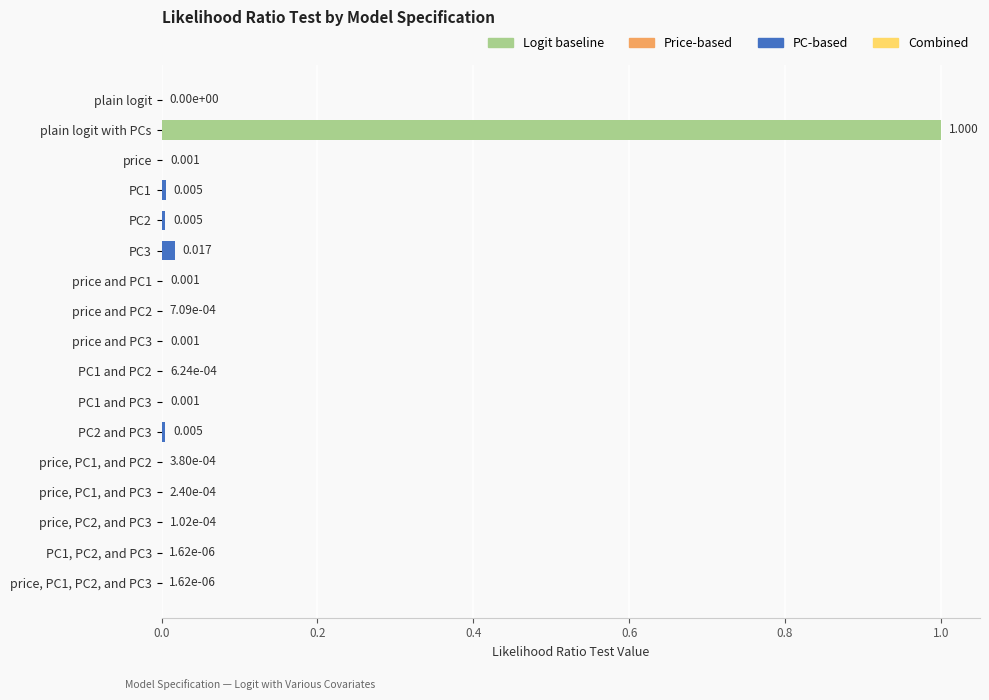

Which category has the highest value across all series?

plain logit with PCs